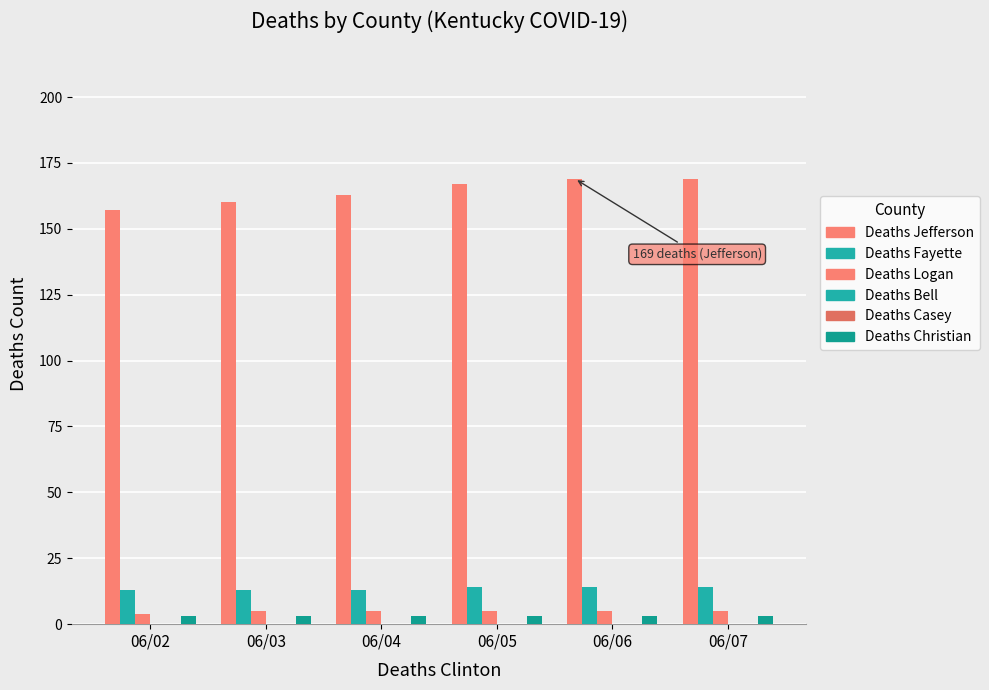

Is it true that Deaths Logan equals 5 at 06/04?

True